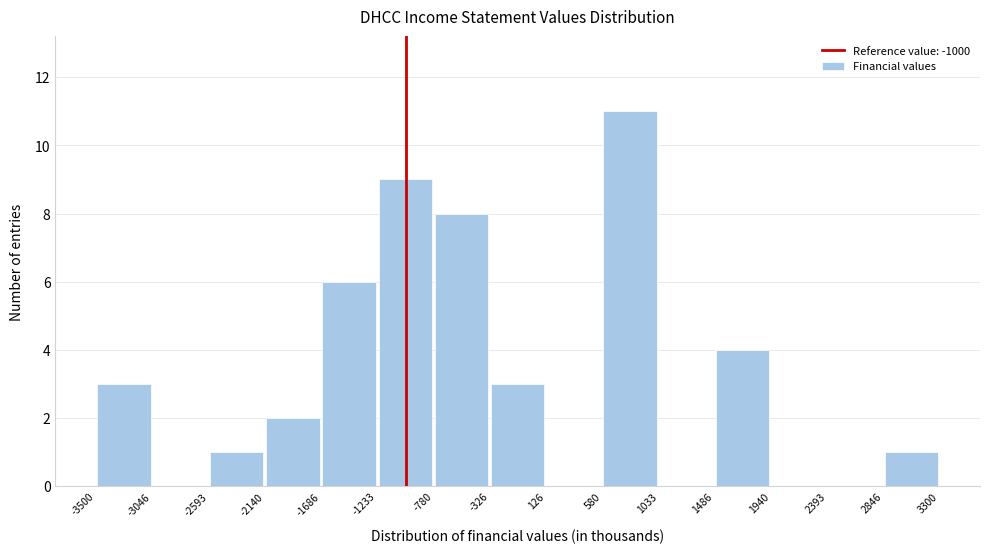

What is the height of the bar covering -1686 to -1233 on the x-axis? The values are not printed on the chart, so give them approximately, as read against the axis.

6